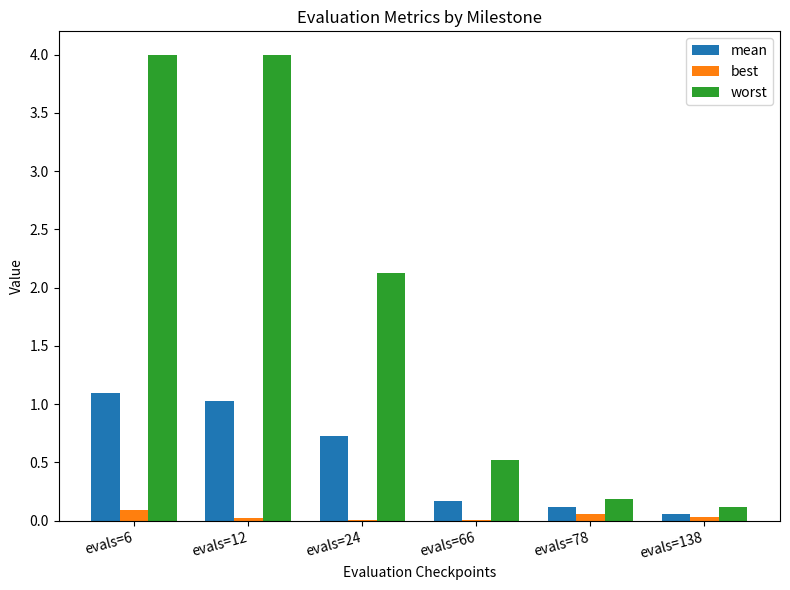

What is the sum of all best values?

0.2